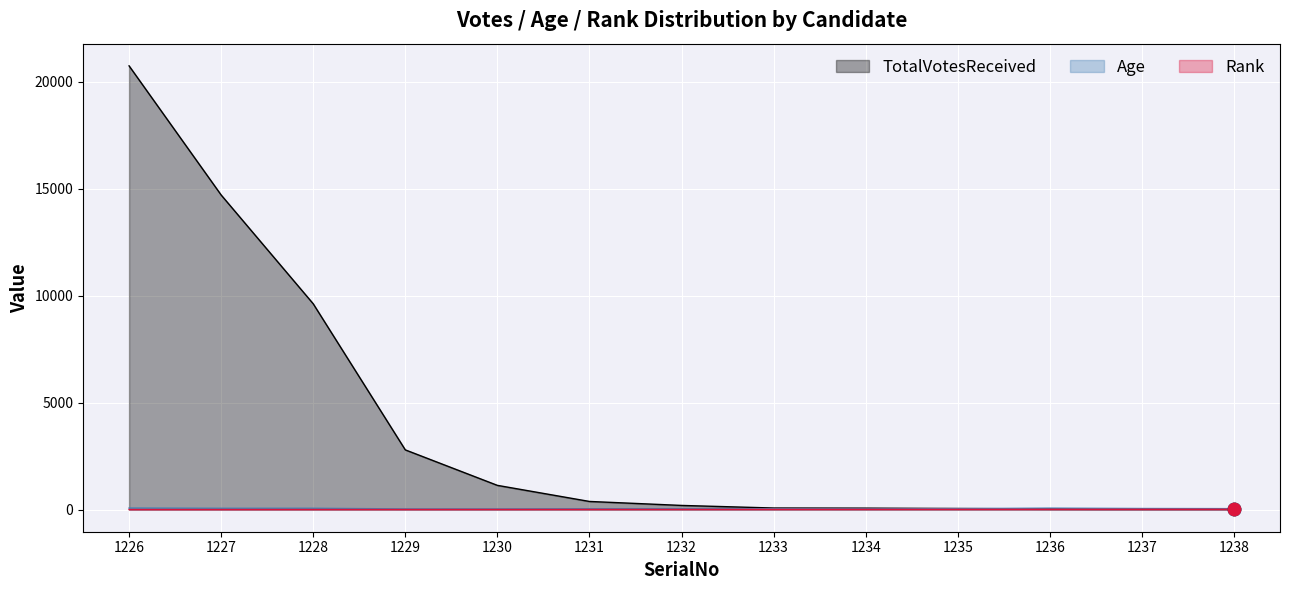

Which series contains the highest Y value?

TotalVotesReceived